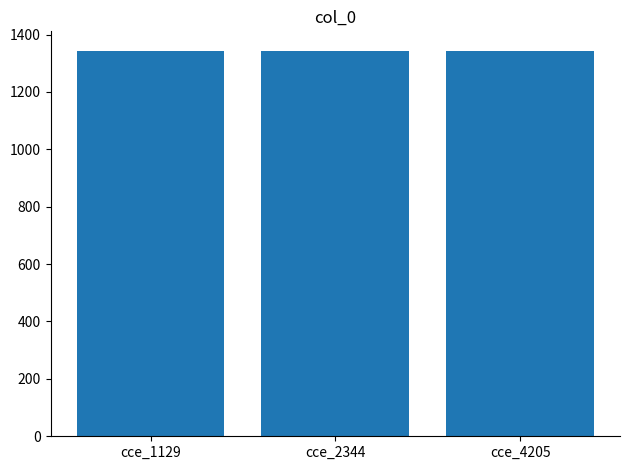

What is the value of the 3rd bar from the left?

1344